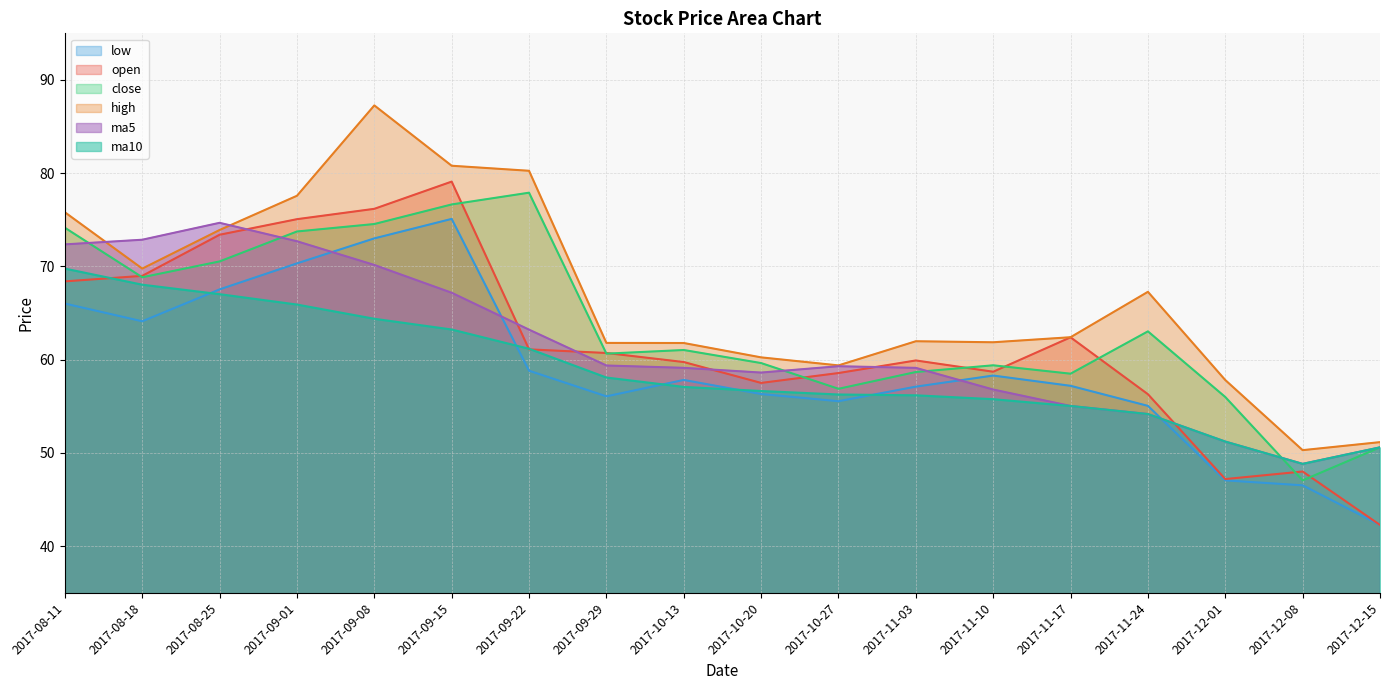

What is the value of the high point at the 5th from the left?

87.3